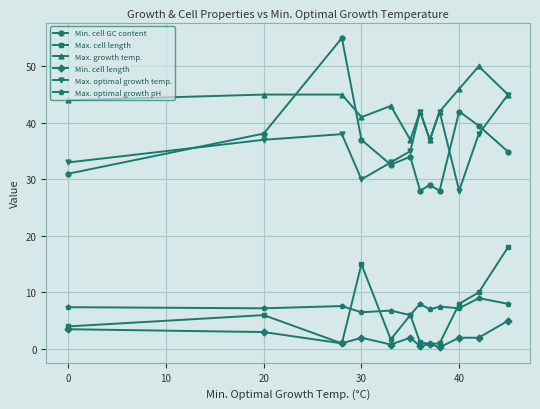

Count the number of categories in the chart.

12